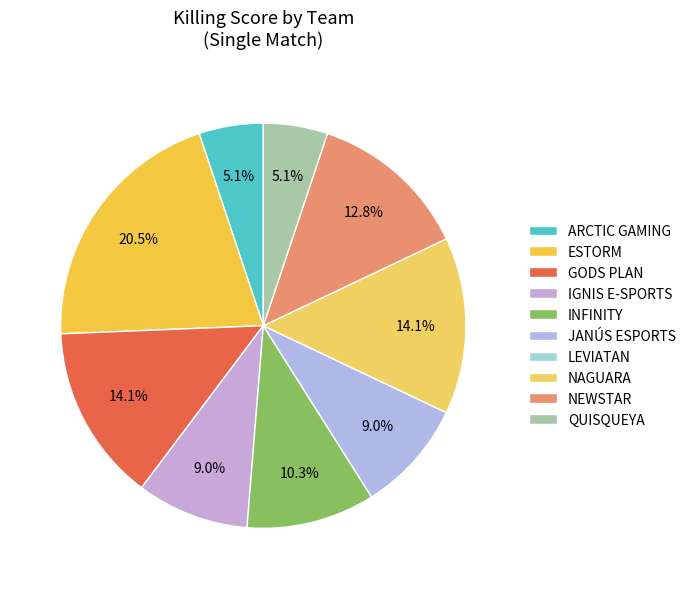

To the nearest percent, what is the difference between the largest and smallest slice percentages?

21%